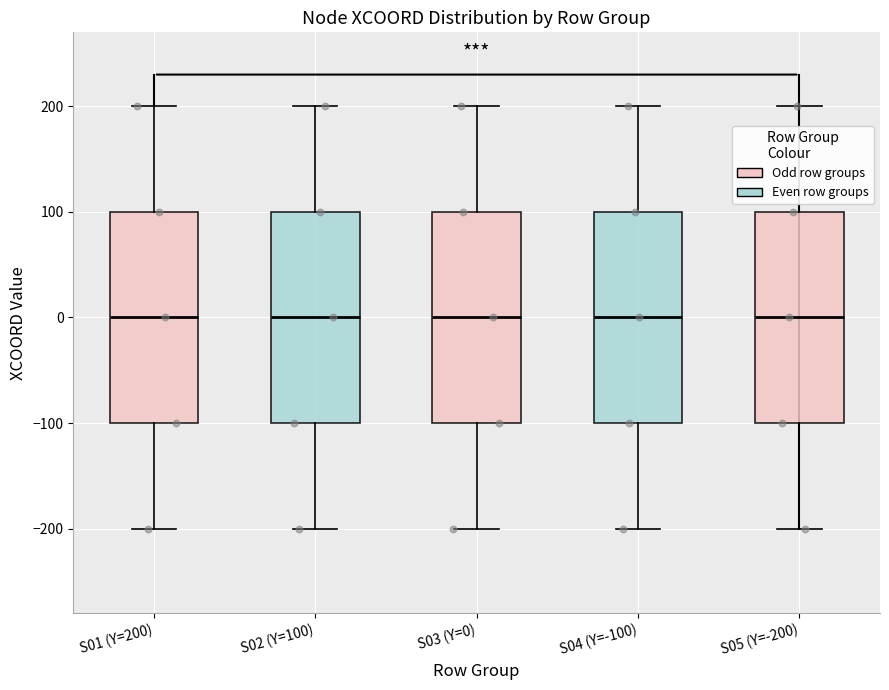

Where does the median line of the box for S02 (Y=100) sit on the y-axis? The values are not printed on the chart, so give them approximately, as read against the axis.

0